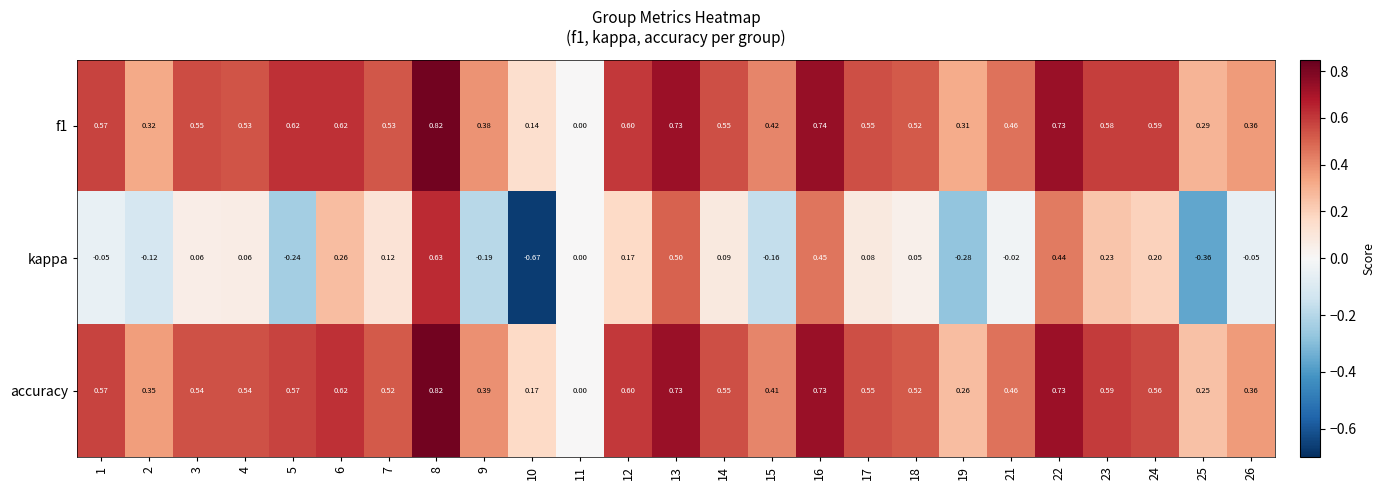

Which series has the widest spread of values?

kappa